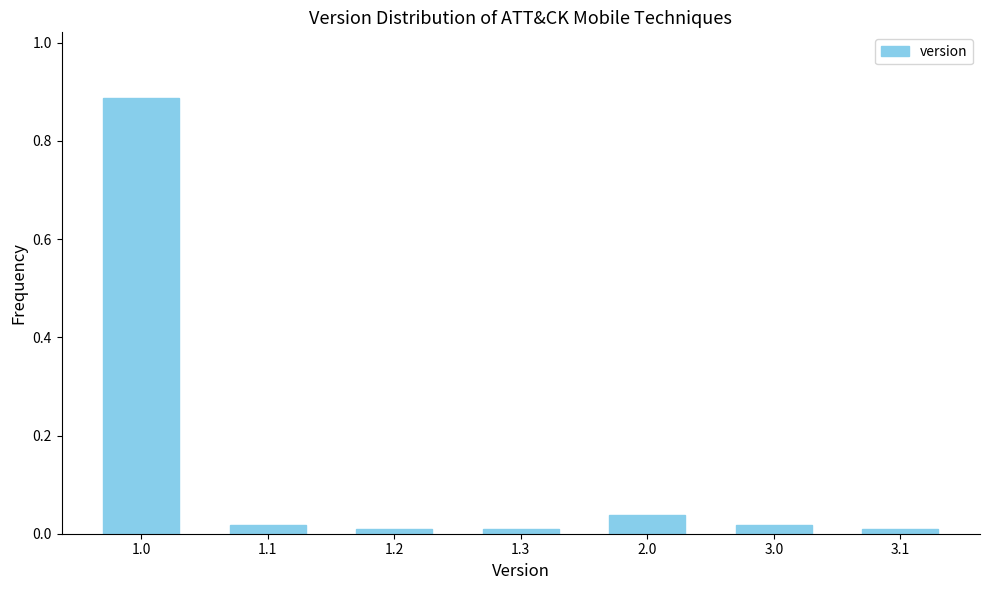

Is it true that the value at 1.3 is 0.0?

True